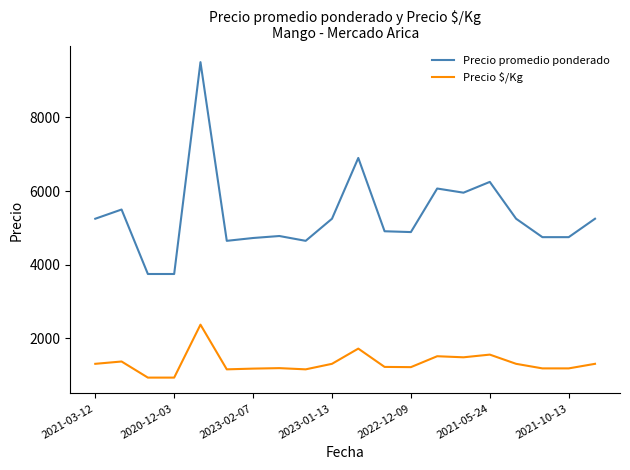

Which series has the largest total across all categories?

Precio promedio ponderado